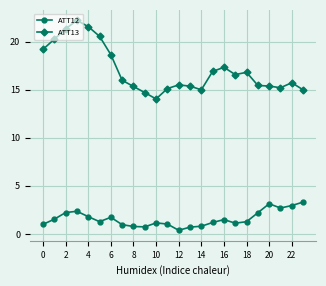

Which series has the largest total across all categories?

ATT13